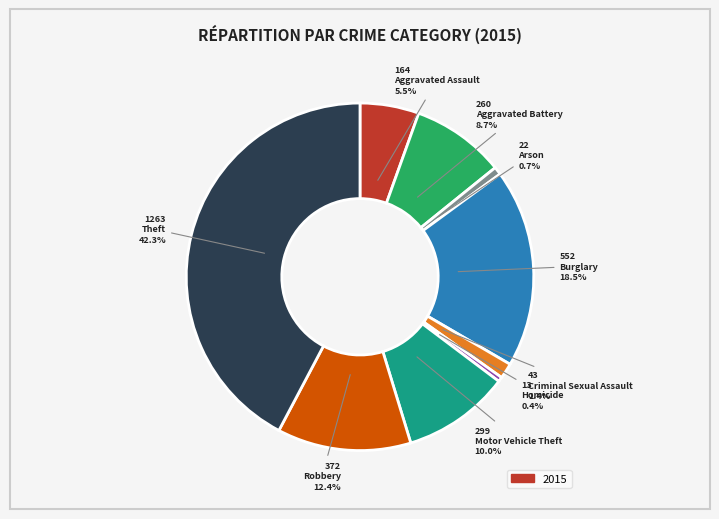

Is there a majority slice in this chart?

No